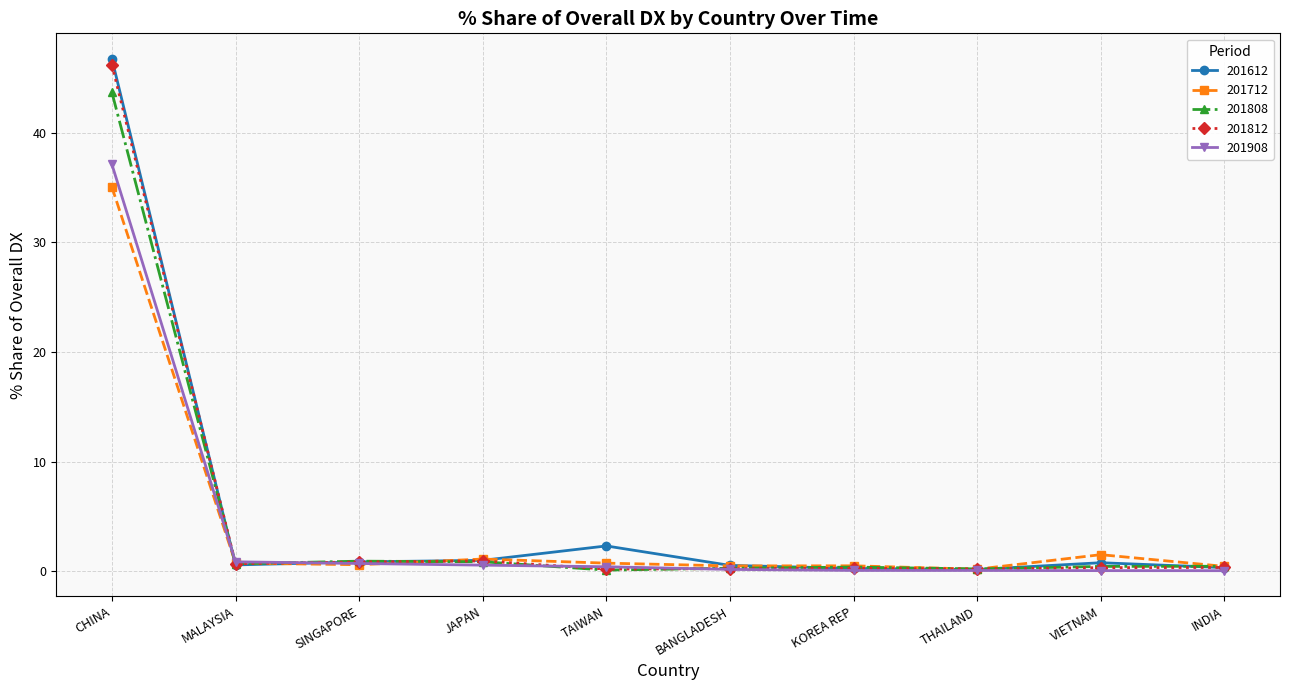

Which category has the highest value across all series?

CHINA